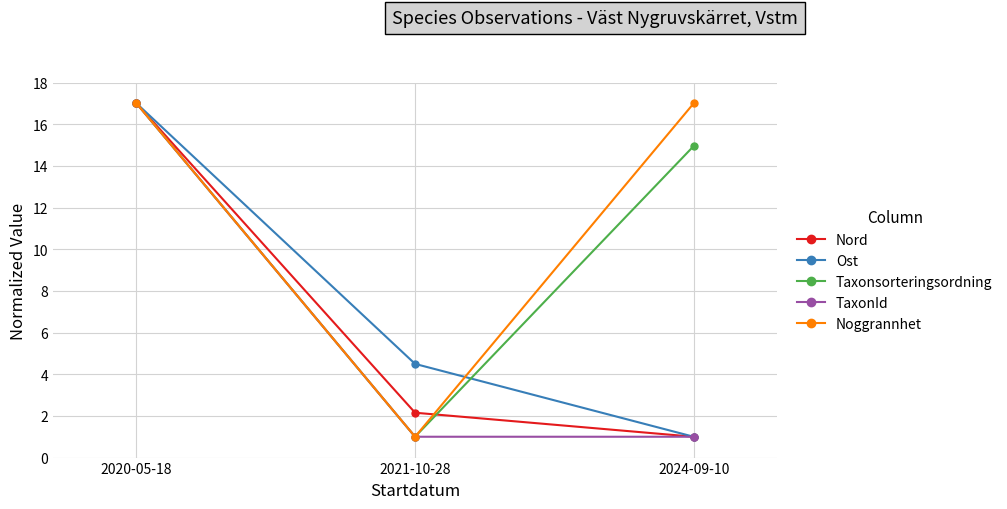

Rank the categories by Ost value from lowest to highest.

2024-09-10, 2021-10-28, 2020-05-18